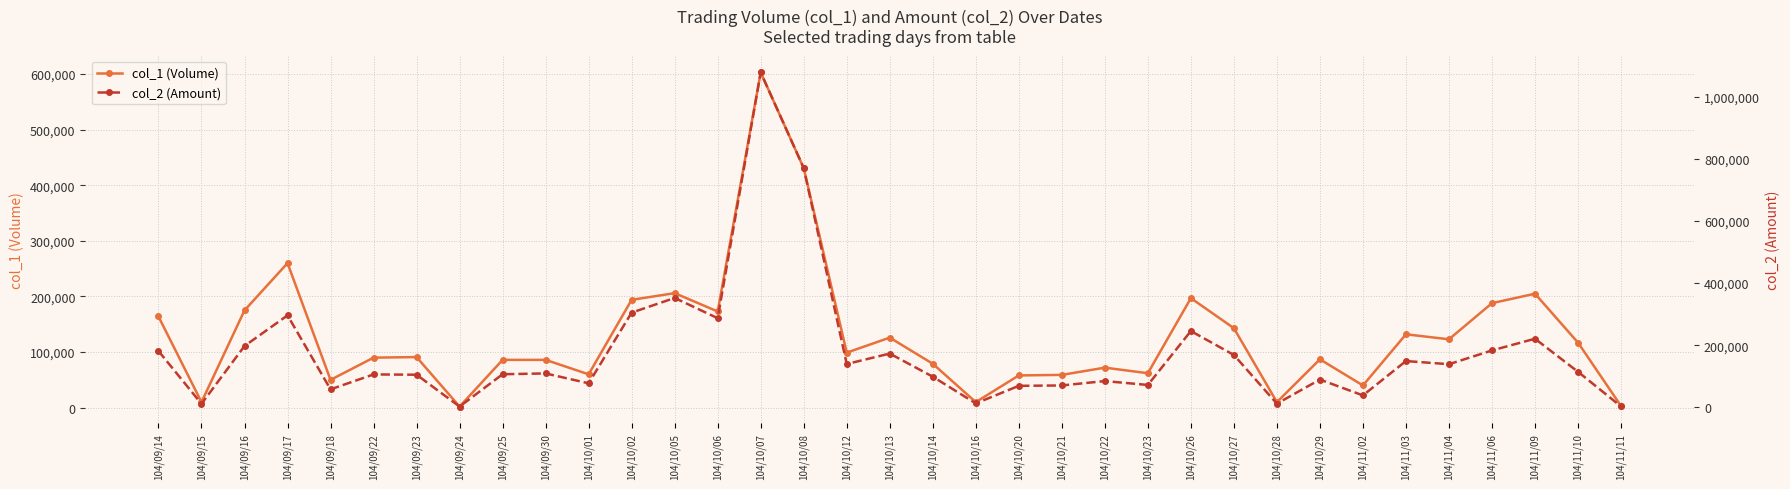

Reading left to right, extract all data points from this chart.

col_1 (Volume): 104/09/14=164000	104/09/15=10000	104/09/16=175000	104/09/17=260000	104/09/18=50000	104/09/22=90000	104/09/23=91000	104/09/24=2000	104/09/25=86000	104/09/30=86000	104/10/01=60000	104/10/02=194000	104/10/05=206000	104/10/06=173000	104/10/07=603000	104/10/08=431000	104/10/12=99000	104/10/13=126000	104/10/14=79000	104/10/16=10000	104/10/20=58000	104/10/21=59000	104/10/22=72000	104/10/23=62000	104/10/26=197000	104/10/27=143000	104/10/28=10000	104/10/29=87000	104/11/02=40000	104/11/03=132000	104/11/04=123000	104/11/06=188000	104/11/09=205000	104/11/10=117000	104/11/11=3000
col_2 (Amount): 104/09/14=181510	104/09/15=11400	104/09/16=197400	104/09/17=296140	104/09/18=58000	104/09/22=106040	104/09/23=105060	104/09/24=2560	104/09/25=106640	104/09/30=109220	104/10/01=77400	104/10/02=304910	104/10/05=352210	104/10/06=287030	104/10/07=1078100	104/10/08=770200	104/10/12=139550	104/10/13=173140	104/10/14=98750	104/10/16=12700	104/10/20=69310	104/10/21=70500	104/10/22=84660	104/10/23=72120	104/10/26=245630	104/10/27=168630	104/10/28=11900	104/10/29=89560	104/11/02=38500	104/11/03=149090	104/11/04=138900	104/11/06=183220	104/11/09=220980	104/11/10=114450	104/11/11=2970